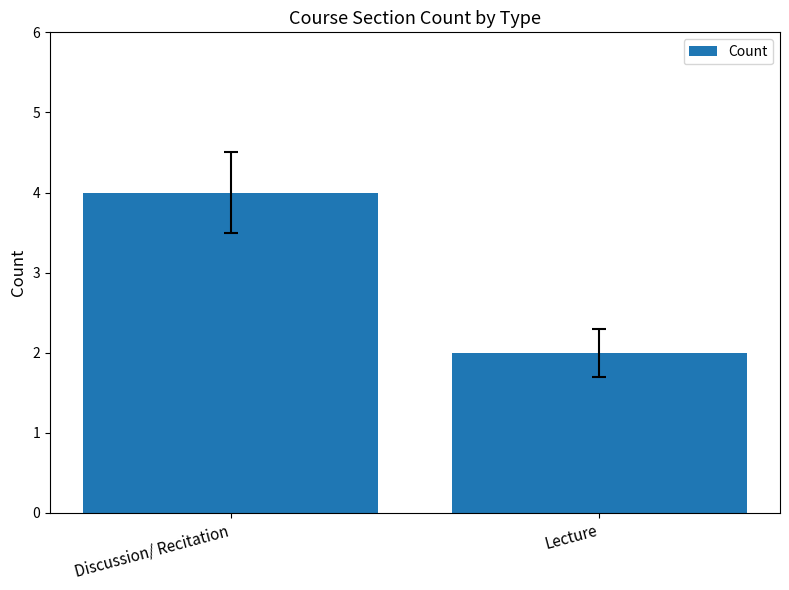

How many bars are there in total?

2